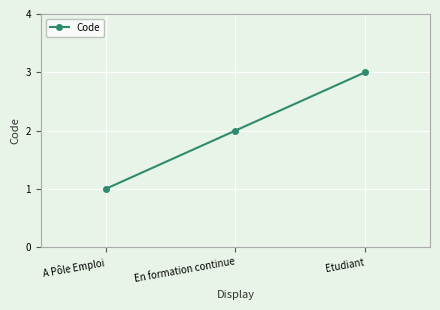

What is the difference between the values at A Pôle Emploi and En formation continue?

1